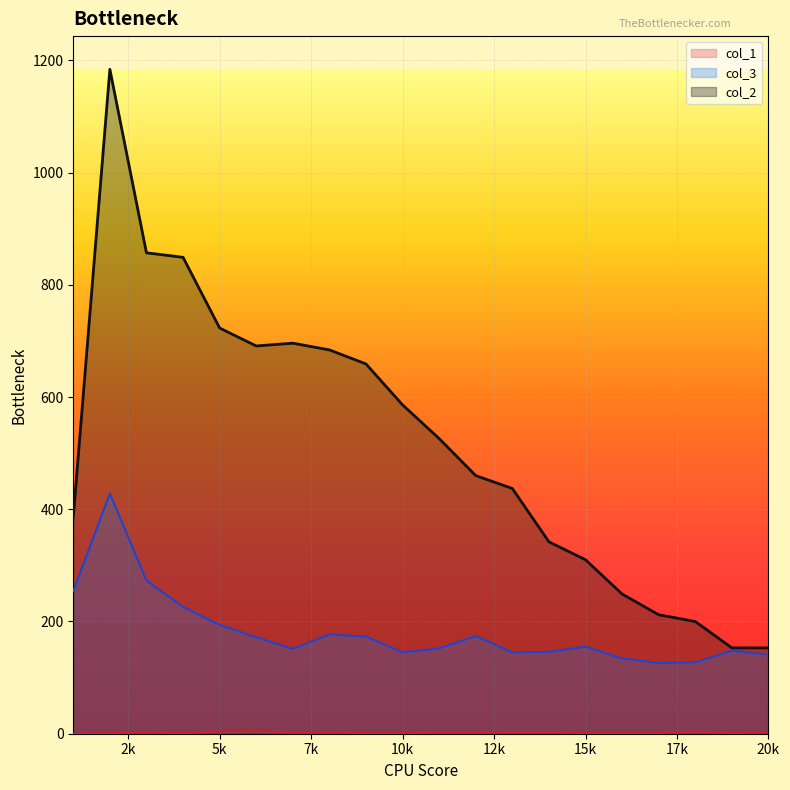

How many distinct data groups are displayed?

3